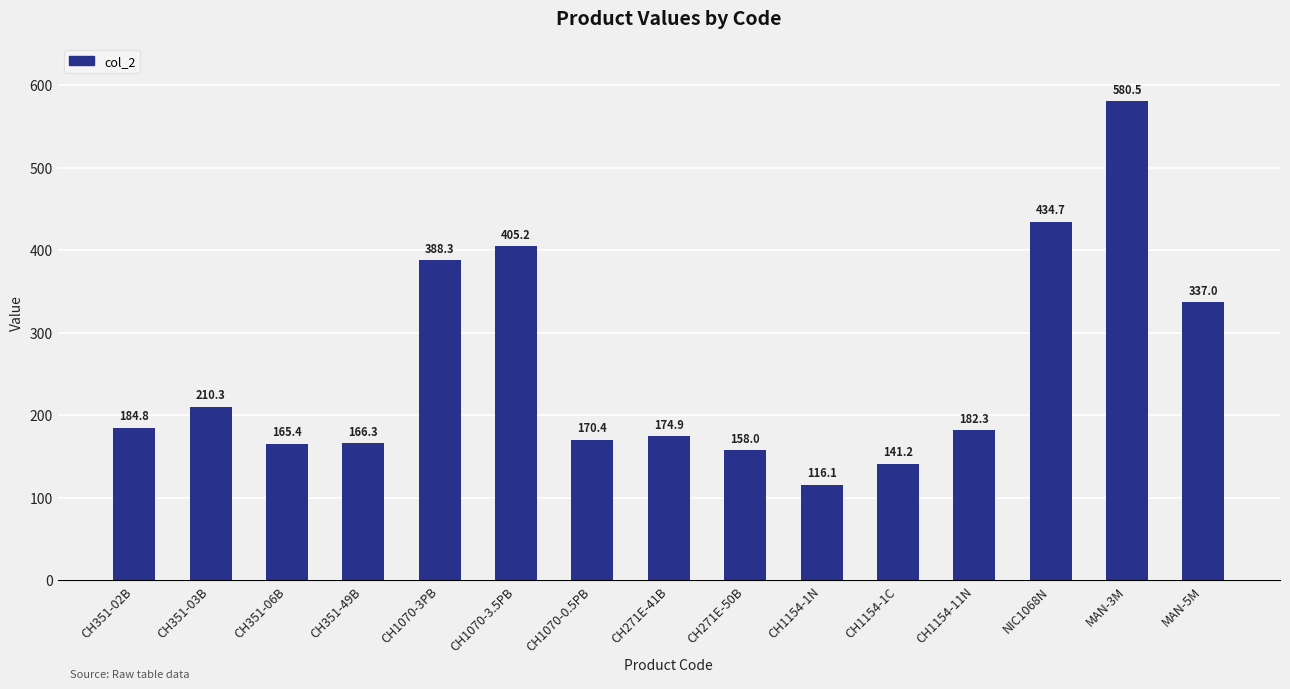

Which has a higher value, CH1070-3PB or MAN-3M?

MAN-3M